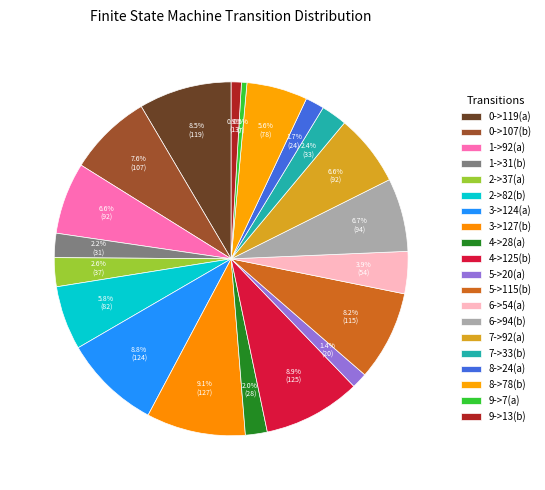

What is the largest slice in the pie chart?

3->127(b)